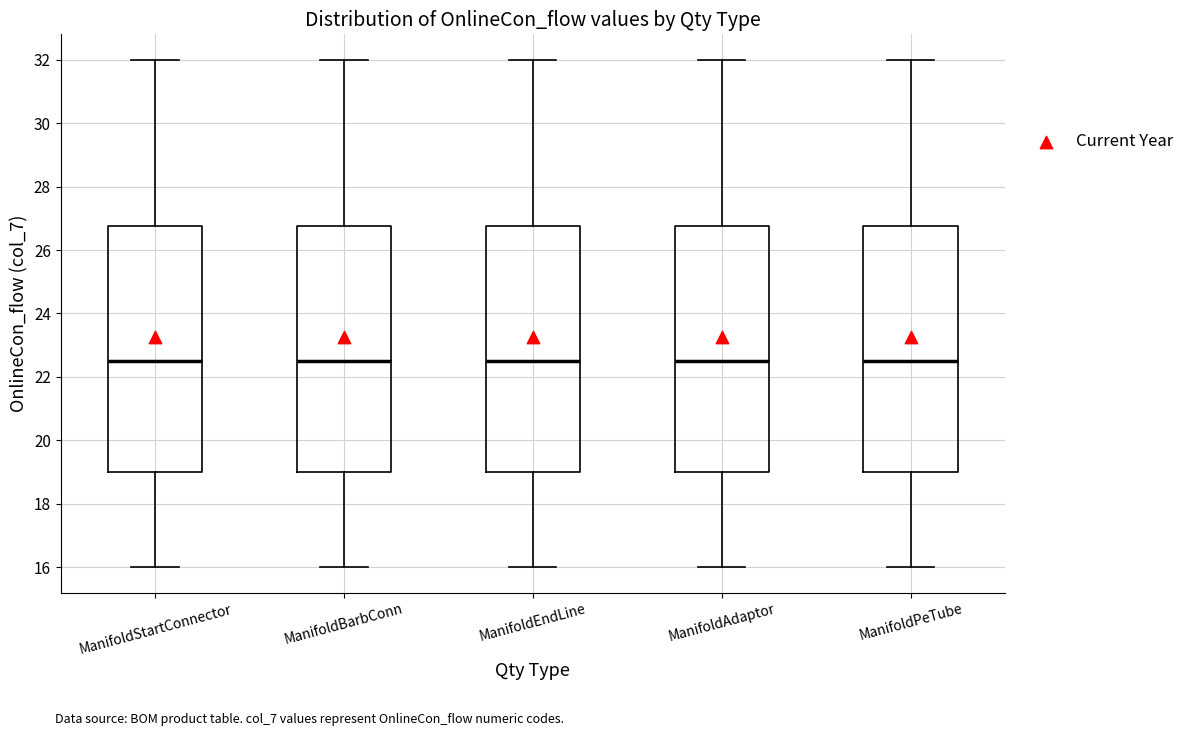

Reading left to right, transcribe this box plot: for each box, give where its median line is, the range the box spans, and where its two whiskers end, as read against the y-axis. The values are not printed on the chart, so give them approximately, as read against the axis.

ManifoldStartConnector: median 22.6, box 19.0 to 26.8, whiskers 16.0 to 32.0
ManifoldBarbConn: median 22.6, box 19.0 to 26.8, whiskers 16.0 to 32.0
ManifoldEndLine: median 22.6, box 19.0 to 26.8, whiskers 16.0 to 32.0
ManifoldAdaptor: median 22.6, box 19.0 to 26.8, whiskers 16.0 to 32.0
ManifoldPeTube: median 22.6, box 19.0 to 26.8, whiskers 16.0 to 32.0